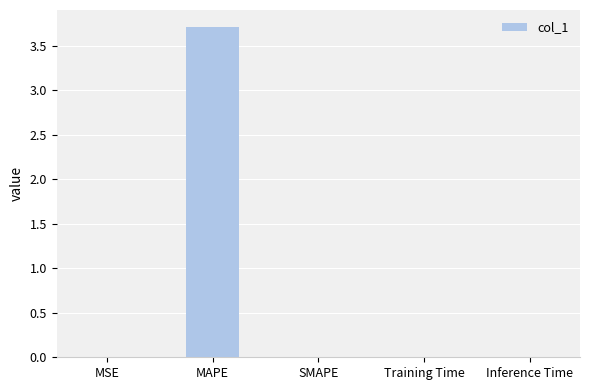

At which category does the chart reach its peak across all series?

MAPE